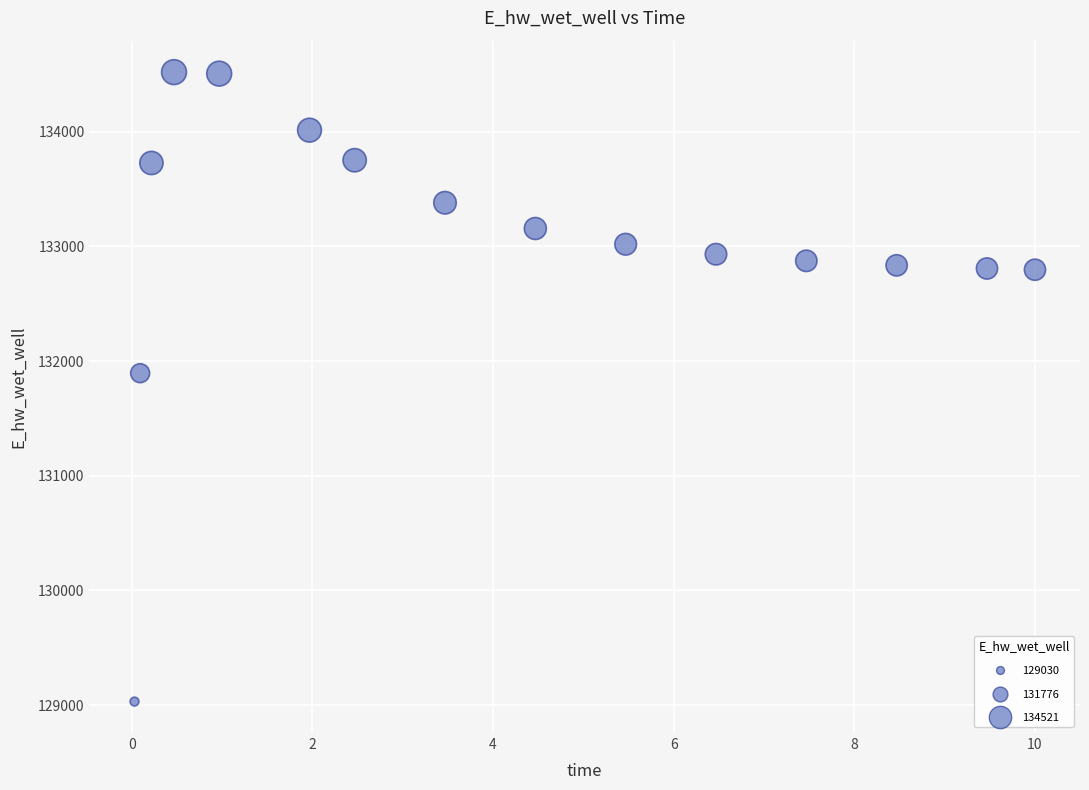

What Y value in the scatter plot is closest to 131775?

131894.7